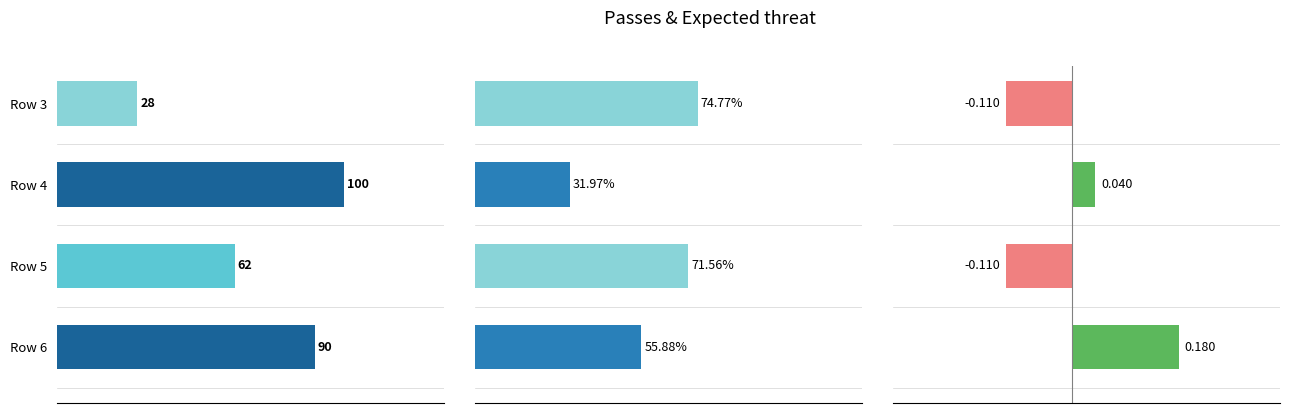

What is the value of the Total Passes Xt bar at the 4th from the left?

0.2